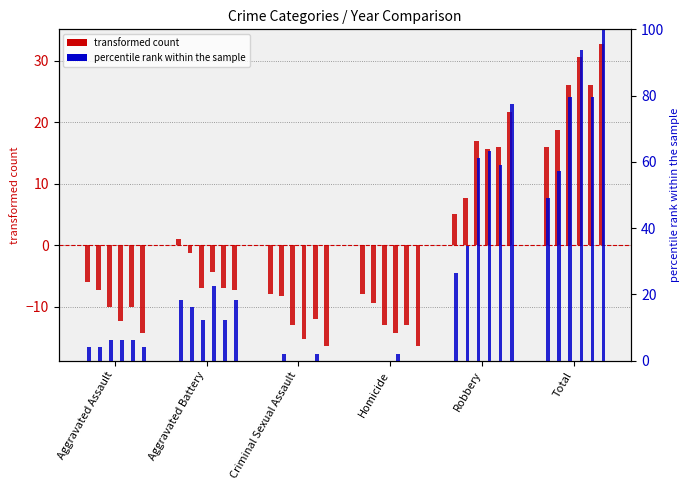

The 2019 series shows -13.0 at Criminal Sexual Assault. True or false?

True